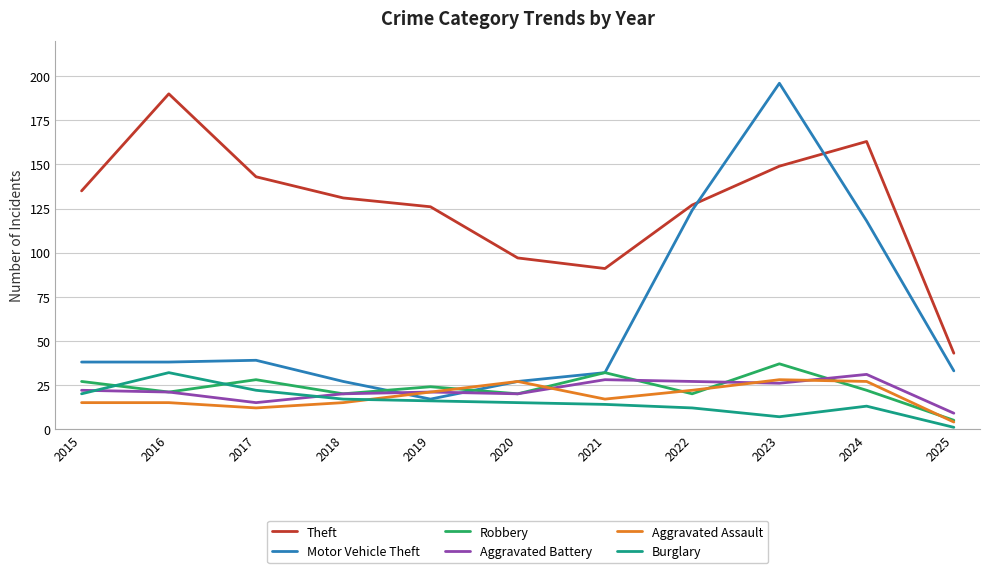

What is the spread (max minus min) of values at 2023?

189